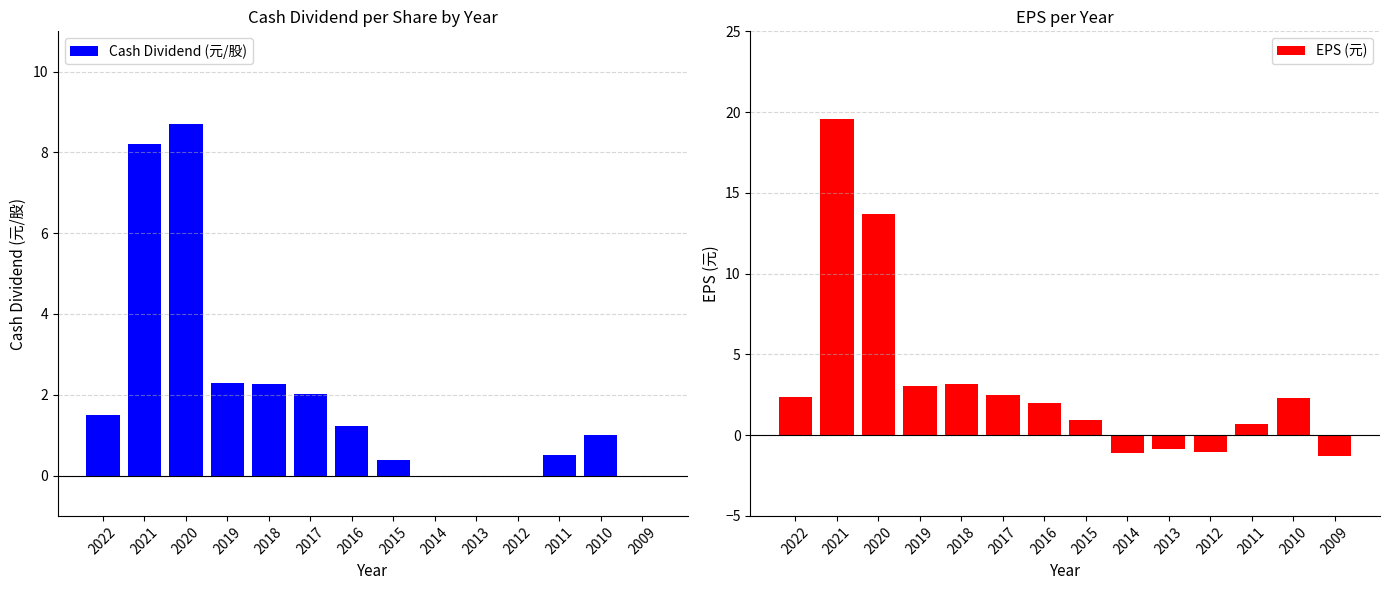

List the labels in order of Cash Dividend (元/股) value, smallest first.

2014, 2013, 2012, 2009, 2015, 2011, 2010, 2016, 2022, 2017, 2018, 2019, 2021, 2020